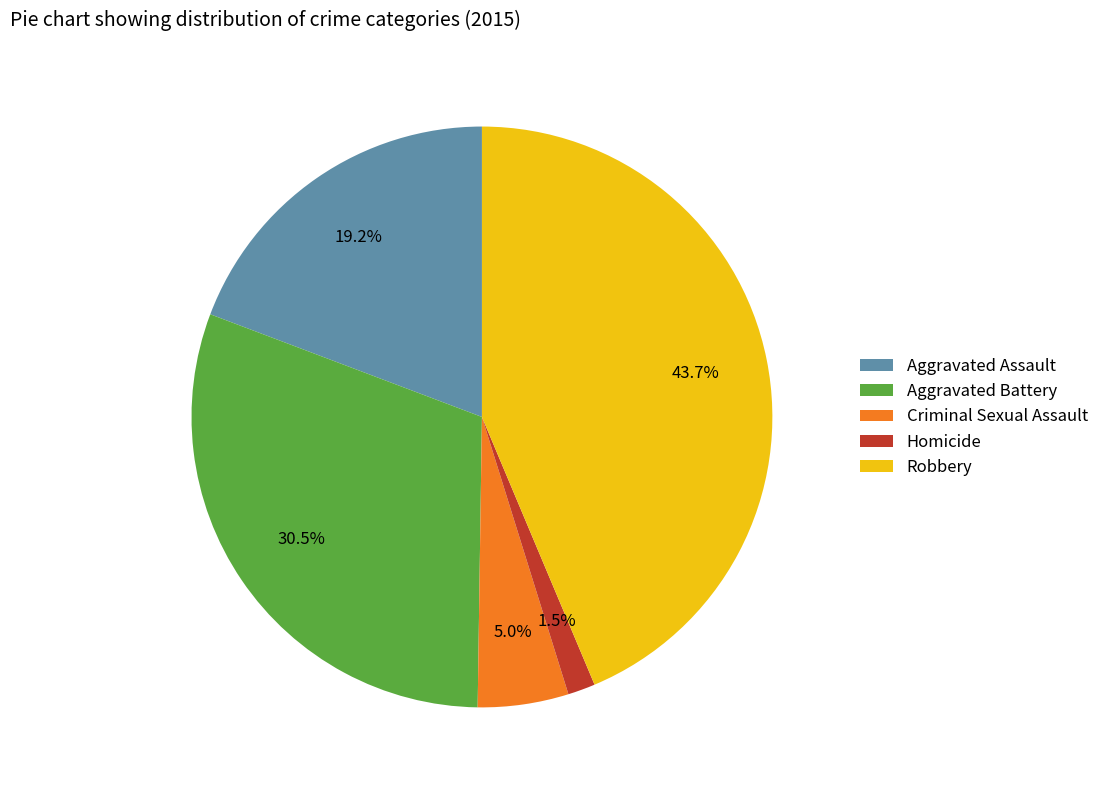

To the nearest percent, what is the difference between the largest and smallest slice percentages?

42%